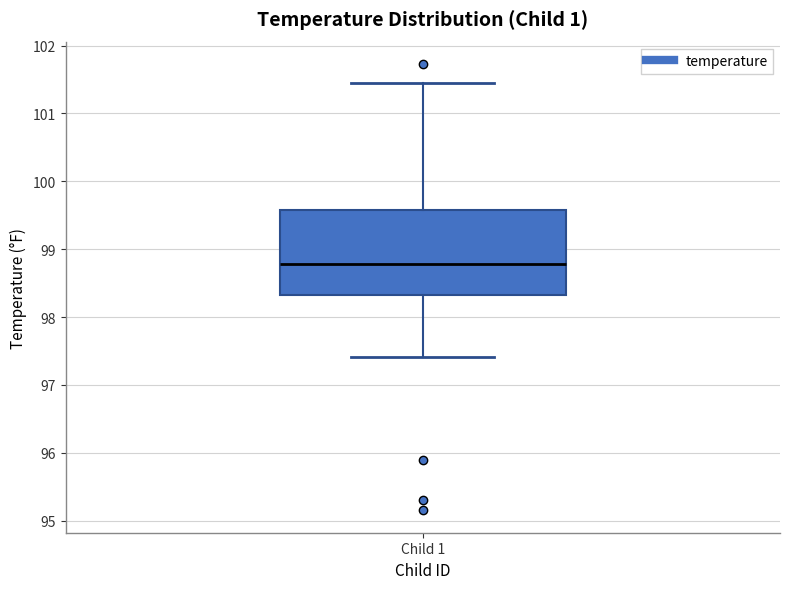

Transcribe this box plot: give where the median line is, the range the box spans, and where the two whiskers end, as read against the y-axis. The values are not printed on the chart, so give them approximately, as read against the axis.

median 98.8, box 98.3 to 99.6, whiskers 97.4 to 101.5